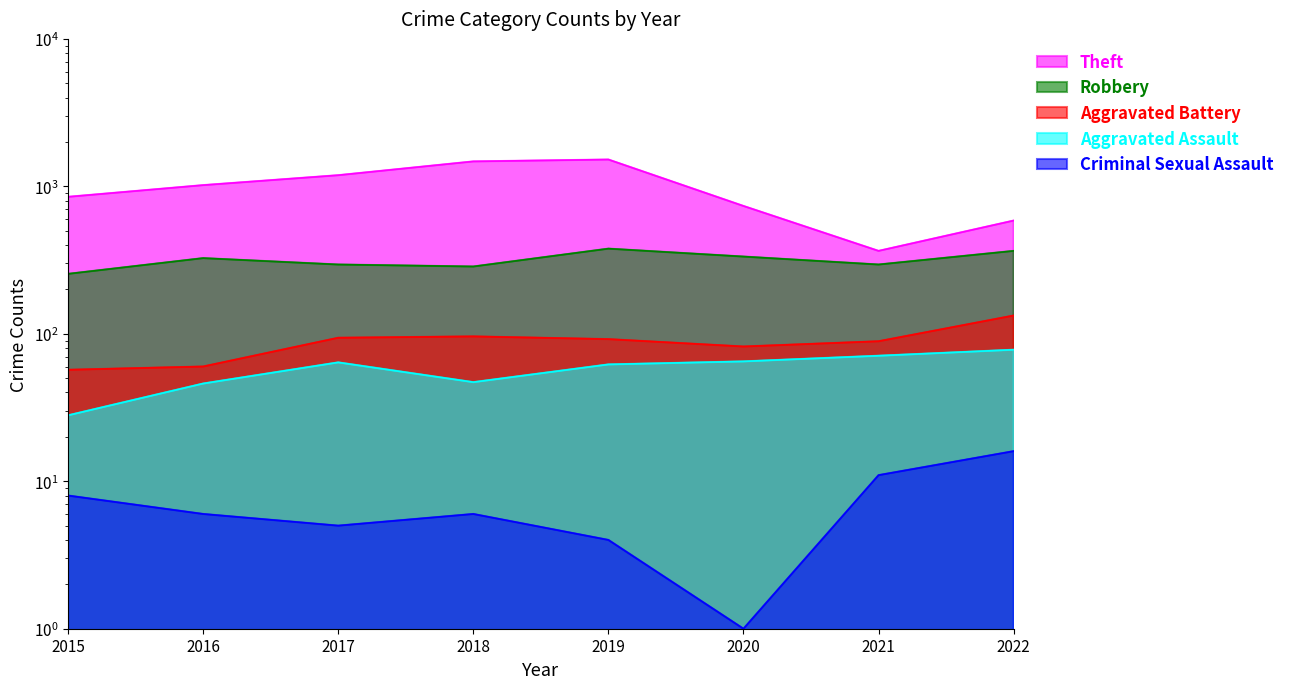

Reading right to left, extract all data points from this chart.

Theft: 586	365	736	1520	1476	1190	1019	849
Robbery: 365	295	334	378	286	295	326	255
Aggravated Battery: 133	89	82	92	96	94	60	57
Aggravated Assault: 78	71	65	62	47	64	46	28
Criminal Sexual Assault: 16	11	1	4	6	5	6	8